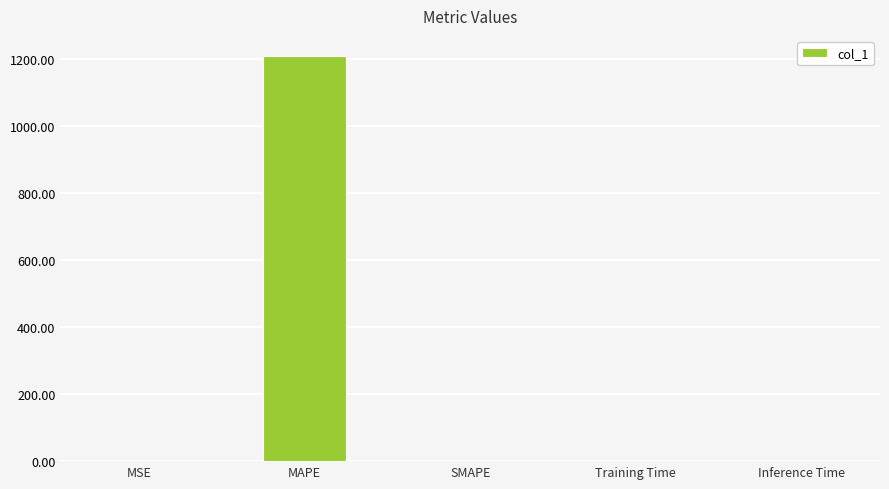

Is it true that the value at SMAPE is 0.0?

True